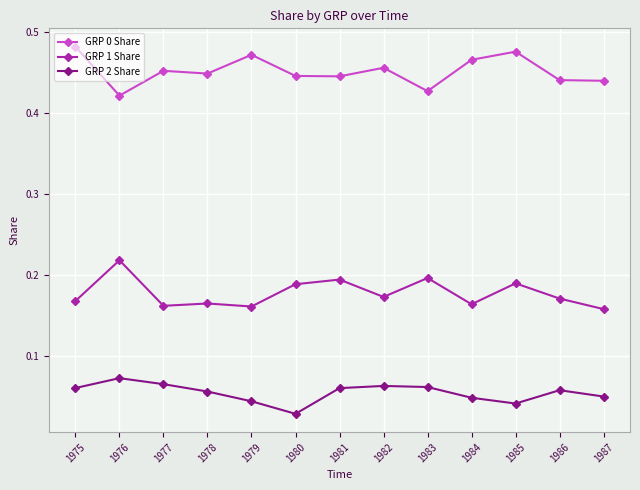

The value of GRP 1 Share at 1980 is 0.1. True or false?

False